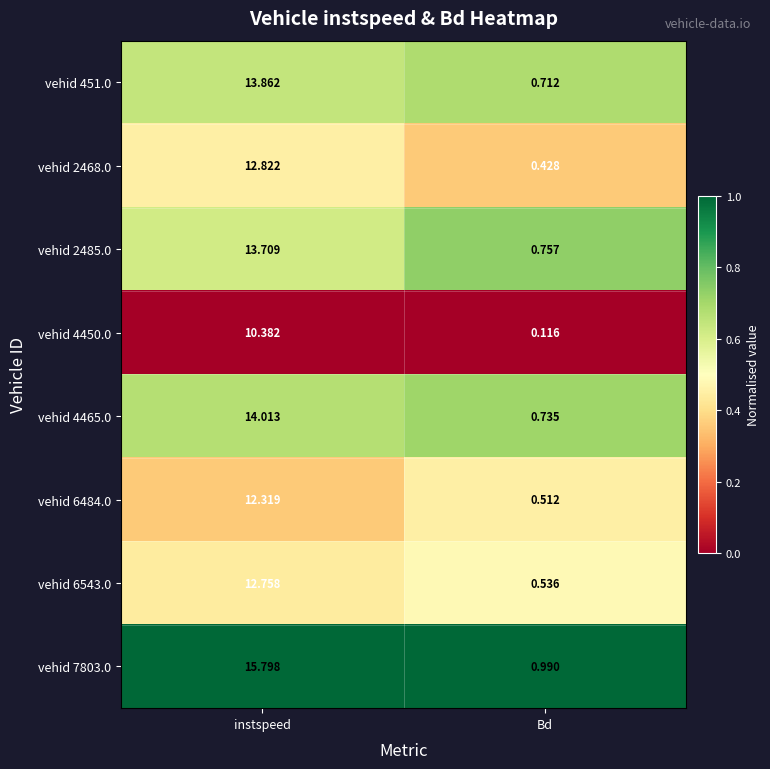

At which label does vehid 2468.0 reach its peak?

instspeed